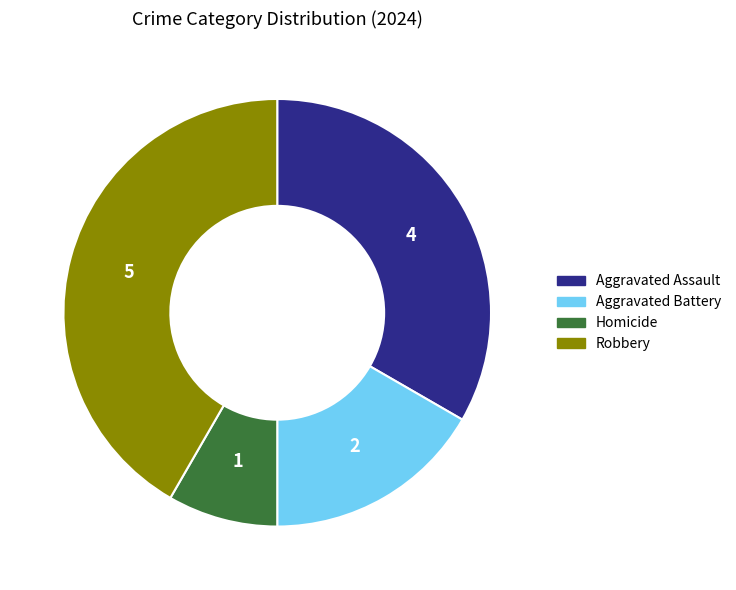

What is the smallest slice in the pie chart?

Homicide